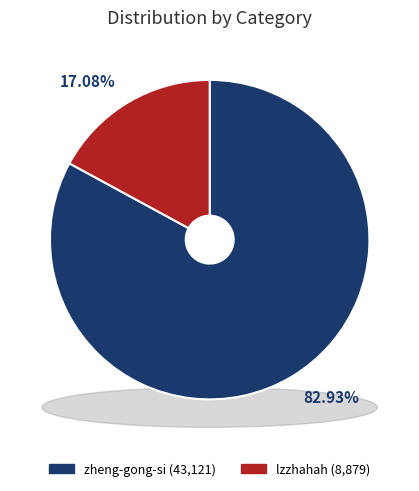

To the nearest percent, what portion does zheng-gong-si represent?

83%